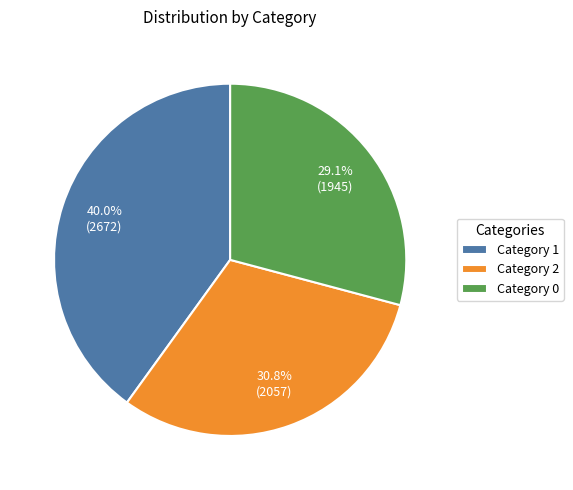

Approximately how many times larger is the value at Category 0 compared to Category 2?

0.9